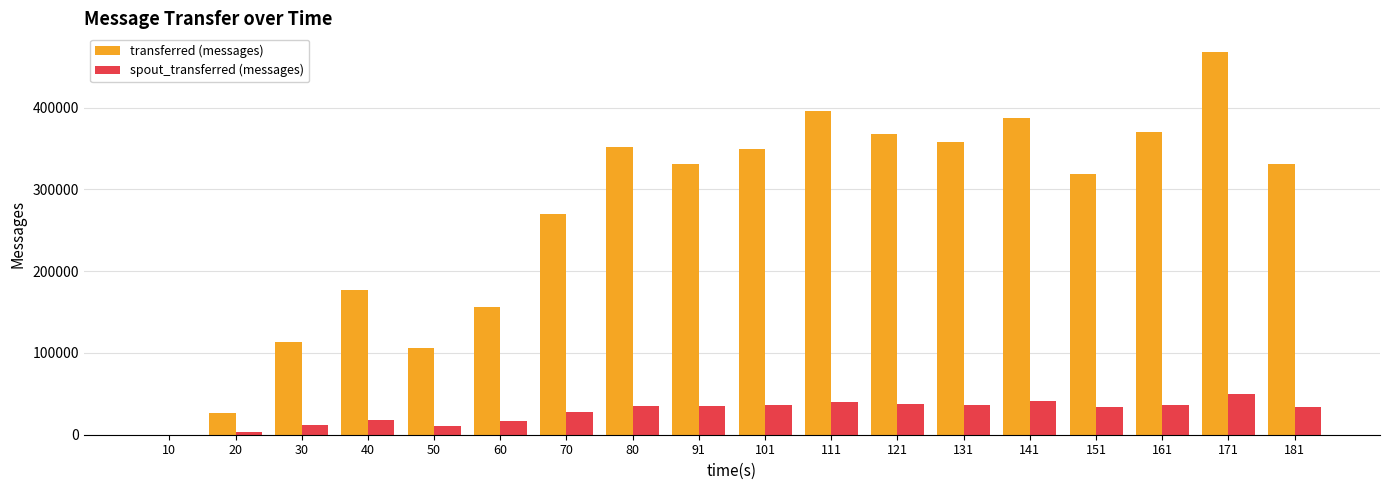

At which category is the sum across all series the highest?

171